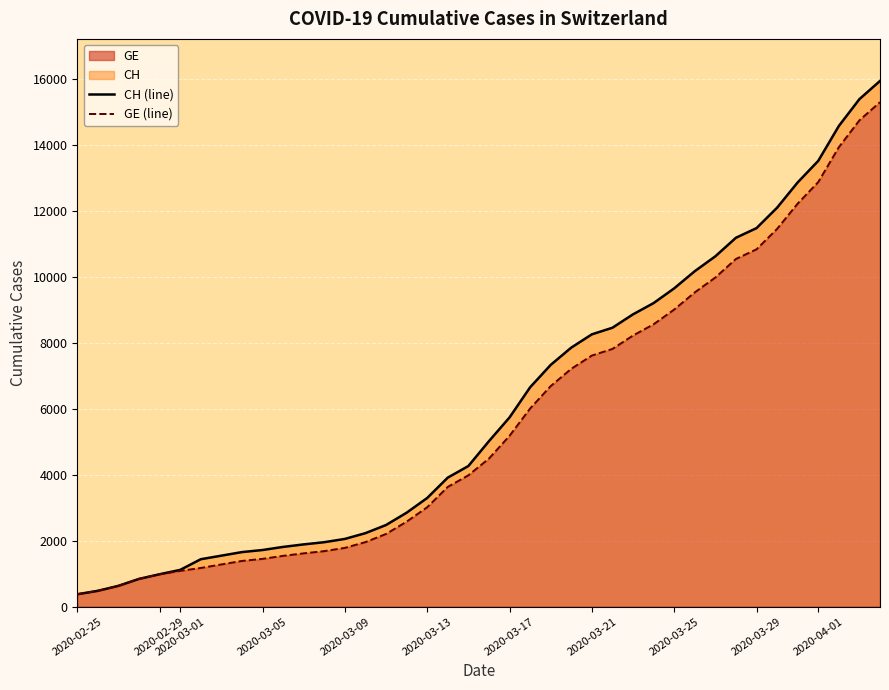

How many data points in GE are less than 4485?

20